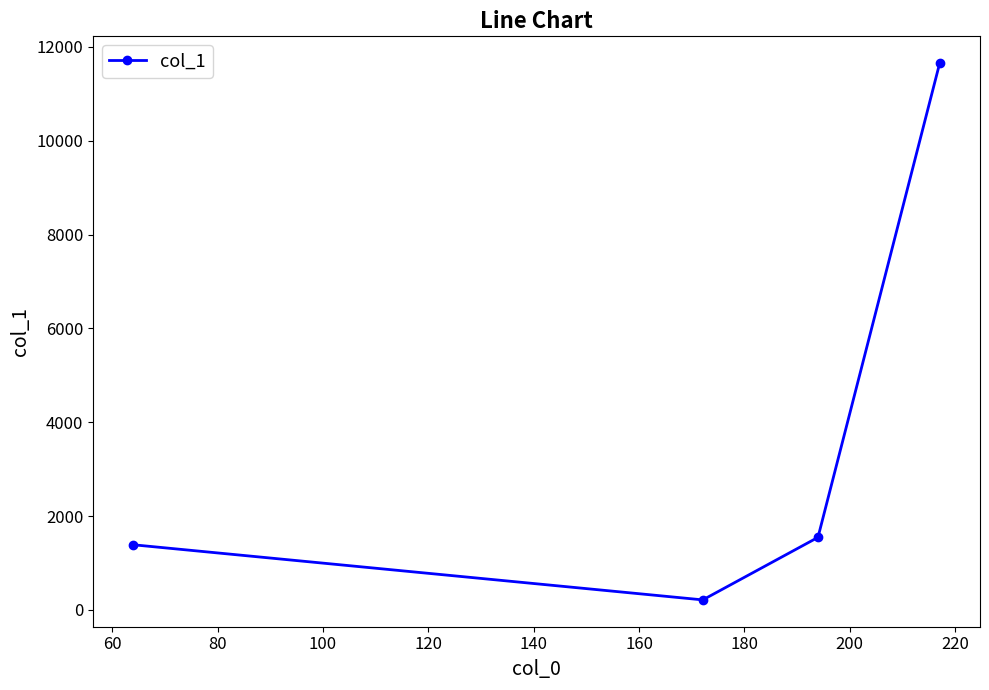

What is the maximum value shown in the chart?

11653.1